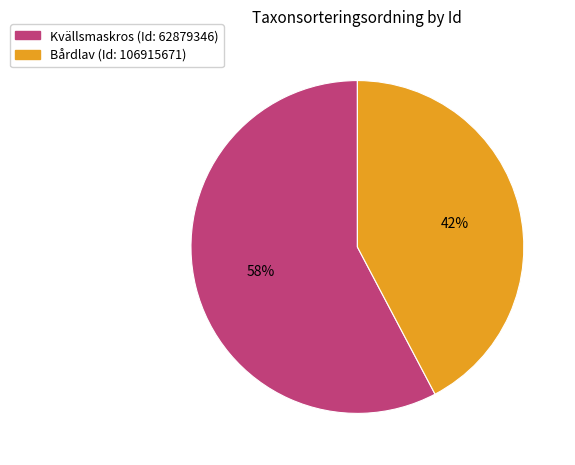

How many segments does this pie chart have?

2